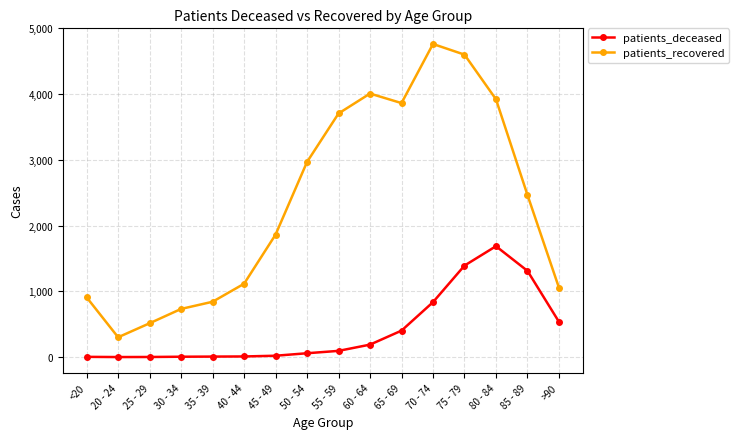

Rank the series by their average value, from lowest to highest.

patients_deceased, patients_recovered